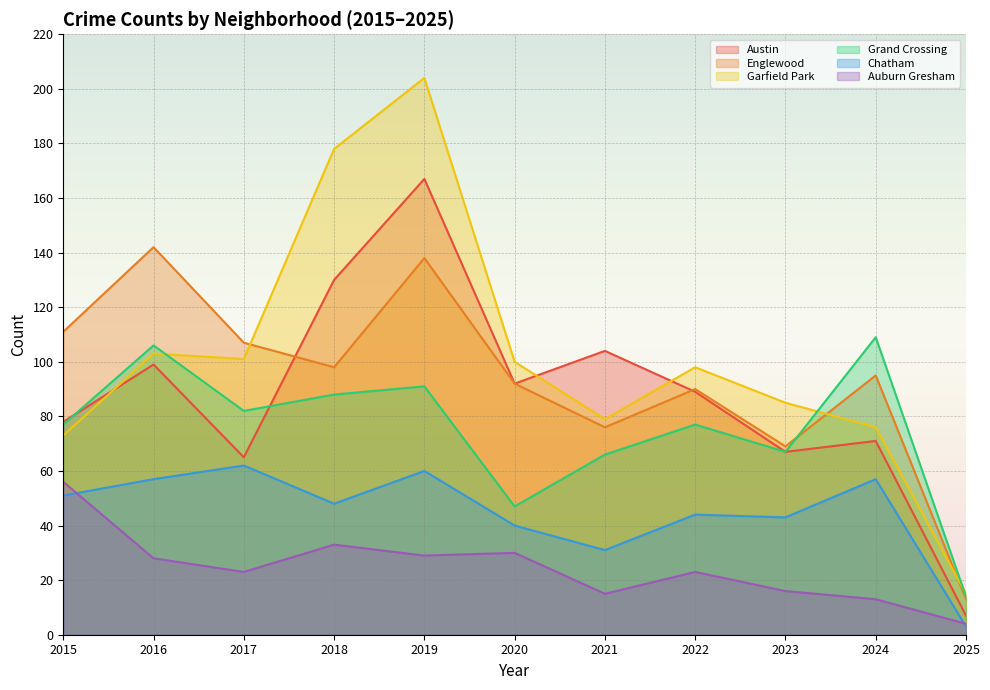

What is the lowest value of the Chatham series?

3